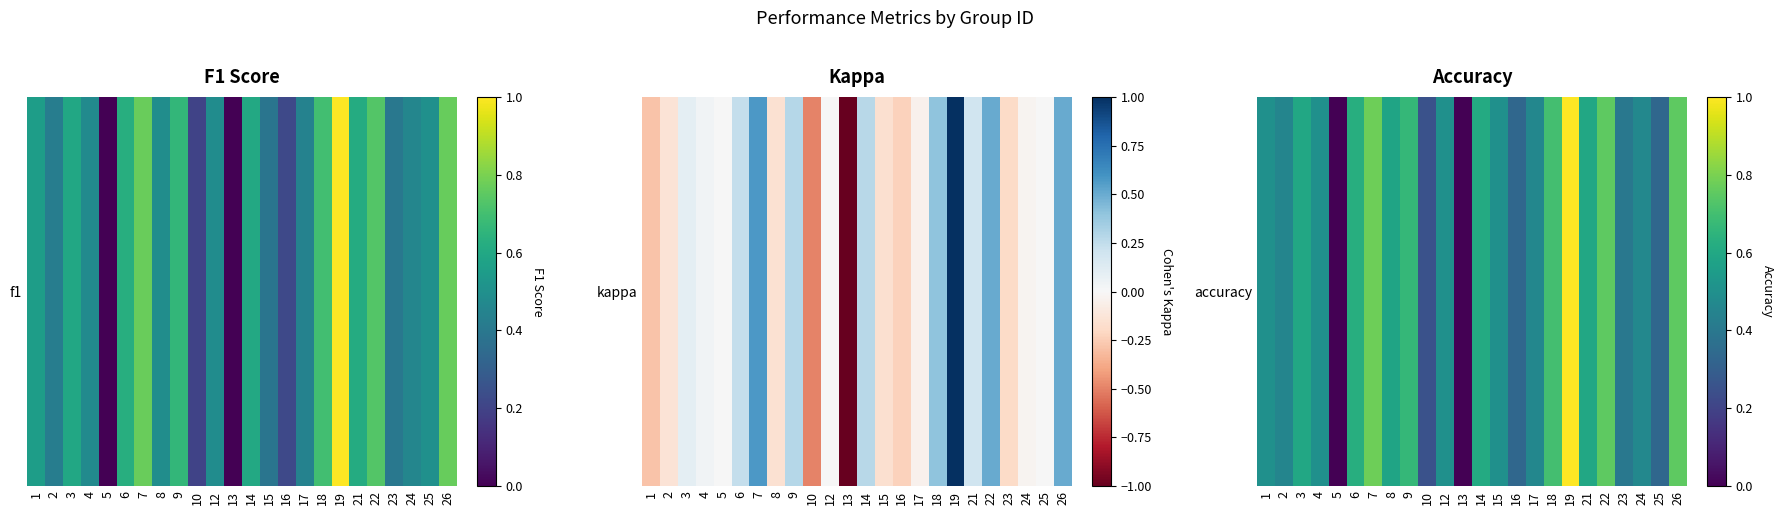

List the labels in order of value, smallest first.

5, 13, 10, 16, 25, 23, 2, 17, 24, 1, 4, 12, 15, 8, 3, 21, 14, 6, 9, 18, 22, 26, 7, 19